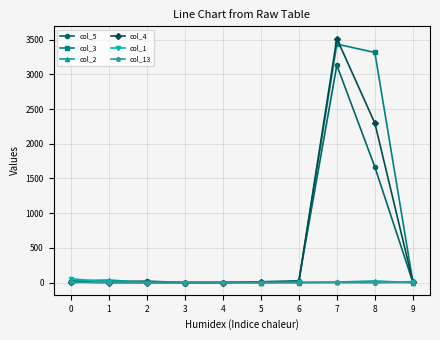

True or false: col_4 has more than 0 points higher than both neighbors.

True